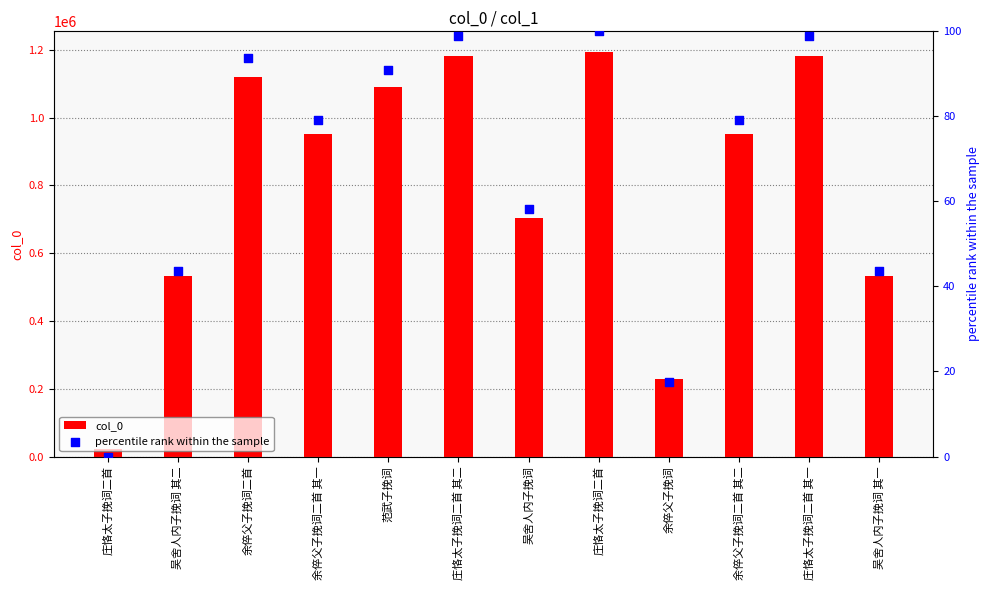

What are all the series names shown in the legend?

col_0, percentile rank within the sample